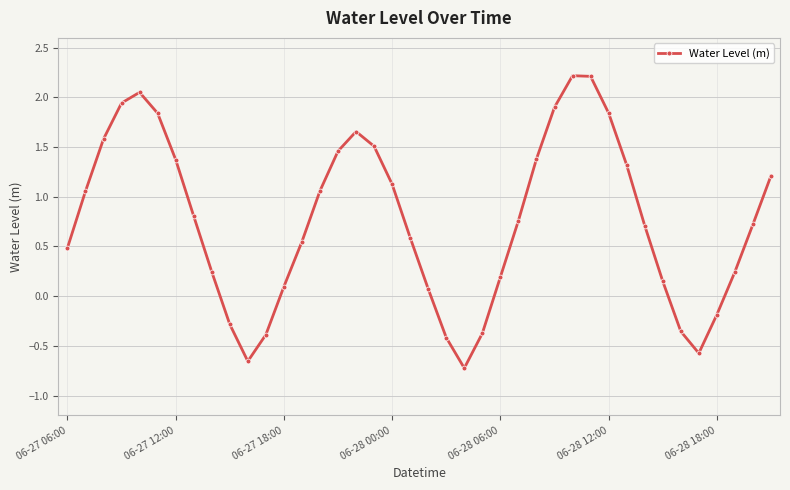

What is the greatest value displayed?

2.2